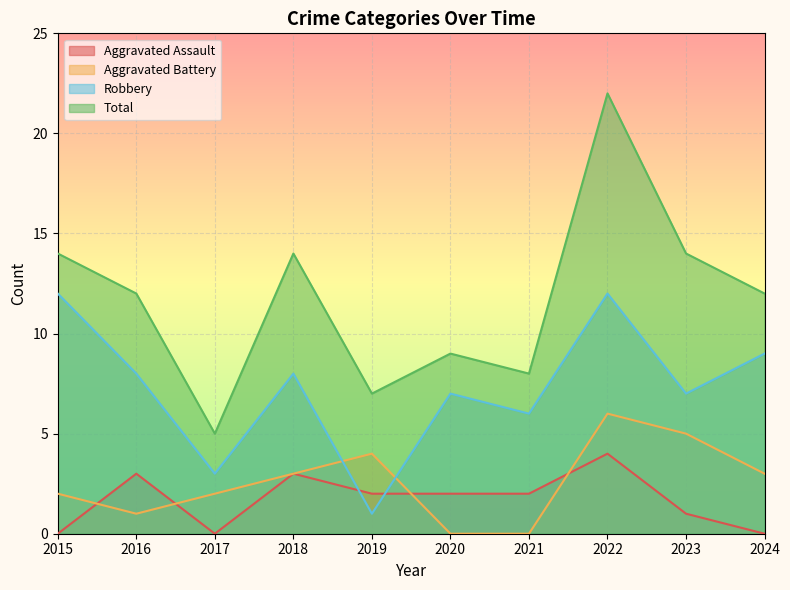

Where is Aggravated Assault nearest to the value 2?

2019